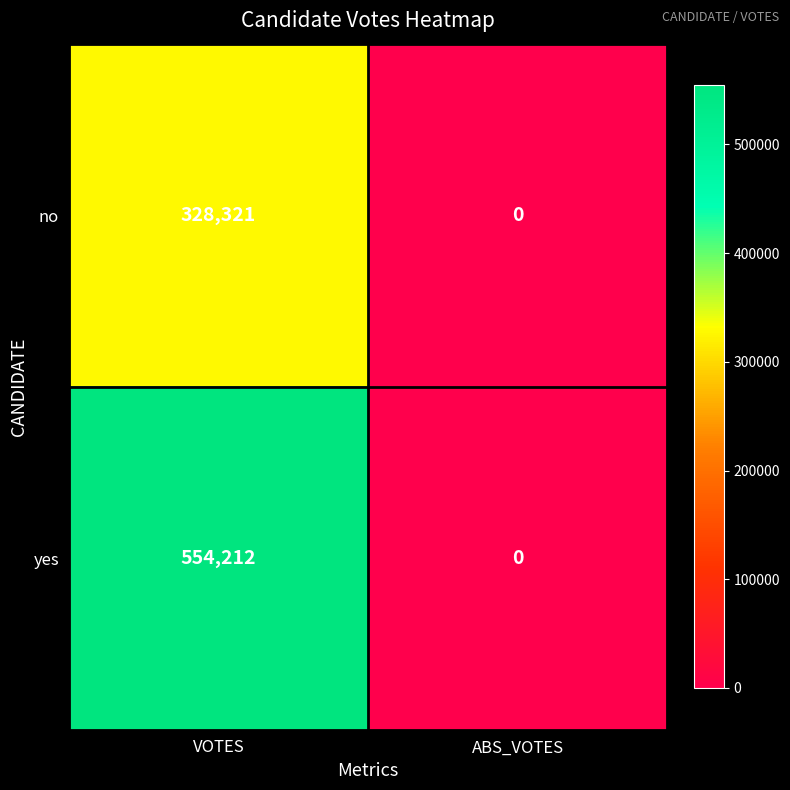

The value of yes at VOTES is 554212. True or false?

True